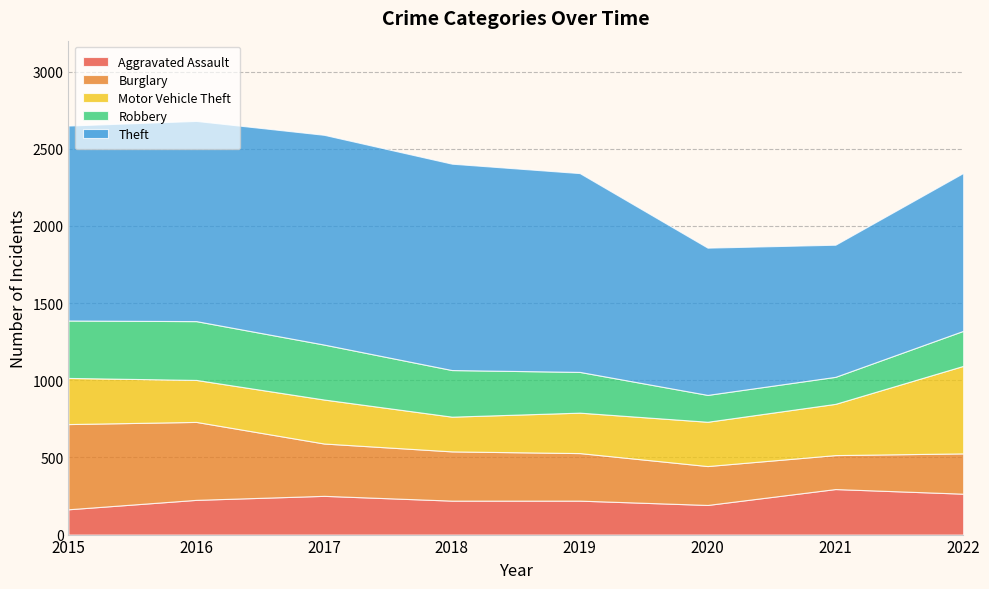

Reading left to right, transcribe all the data shown in this chart.

Aggravated Assault: 2015=164	2016=225	2017=251	2018=220	2019=220	2020=192	2021=295	2022=265
Burglary: 2015=552	2016=505	2017=339	2018=319	2019=308	2020=252	2021=220	2022=261
Motor Vehicle Theft: 2015=299	2016=272	2017=285	2018=225	2019=262	2020=287	2021=332	2022=567
Robbery: 2015=372	2016=381	2017=356	2018=302	2019=264	2020=174	2021=175	2022=227
Theft: 2015=1263	2016=1297	2017=1359	2018=1337	2019=1288	2020=954	2021=856	2022=1023